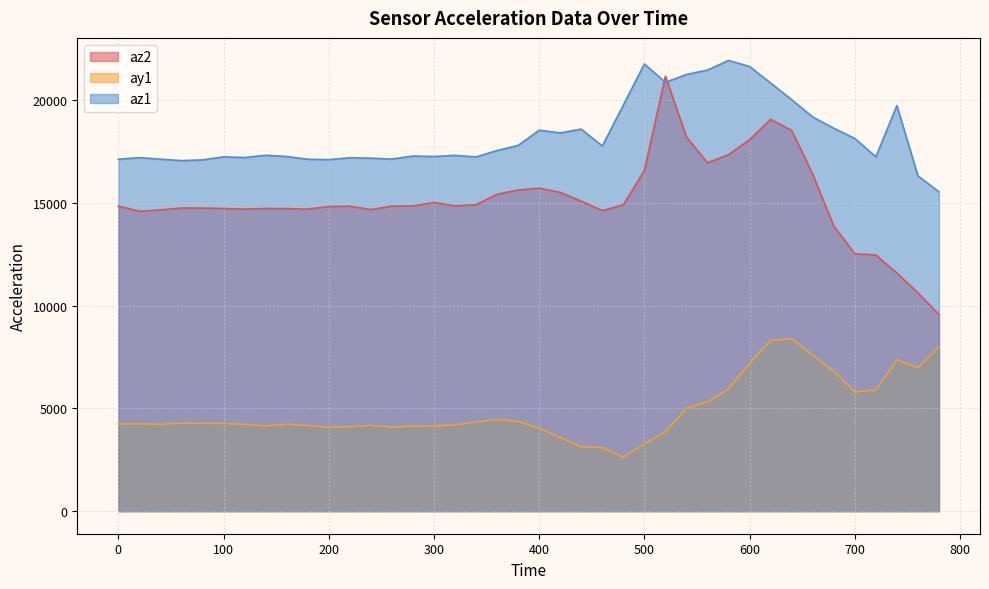

What is the spread (max minus min) of values at 560?

16132